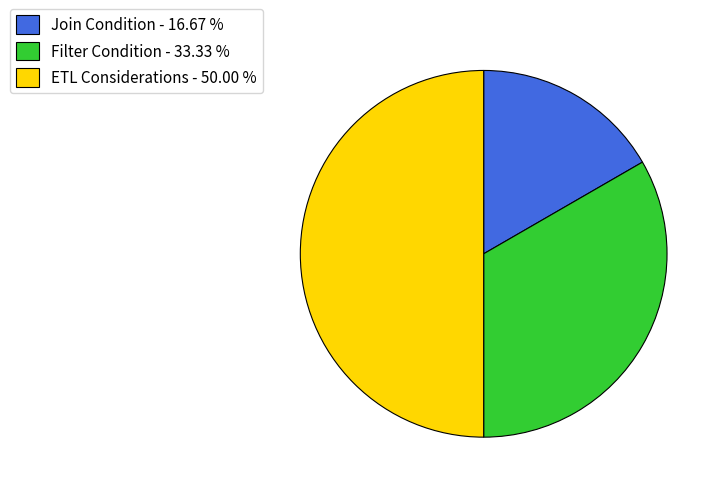

Between ETL Considerations - 50.00 % and Filter Condition - 33.33 %, which is larger?

ETL Considerations - 50.00 %